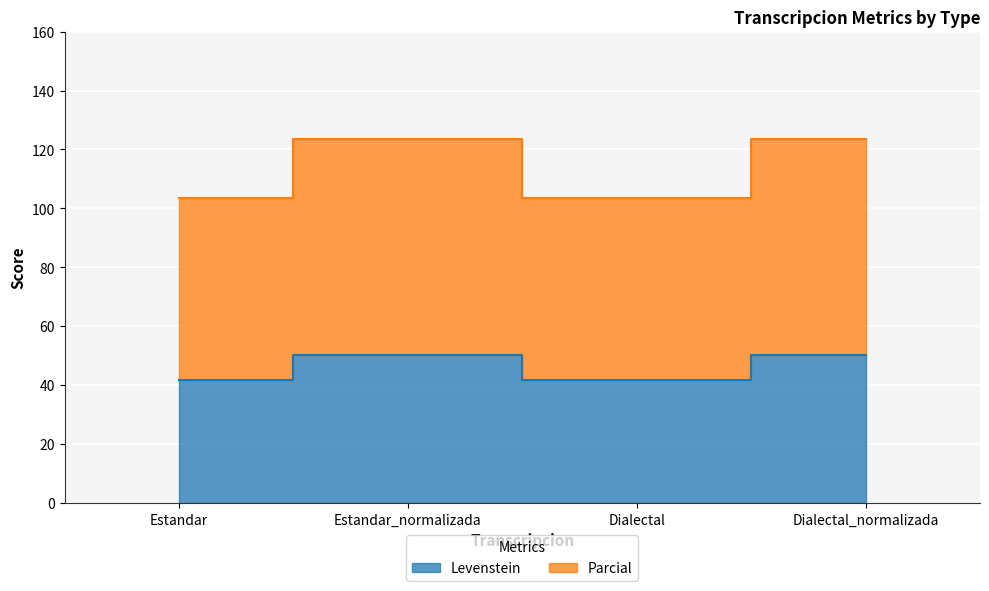

Reading left to right, what are all the values shown in this chart?

Levenstein: Estandar=41.8	Estandar_normalizada=50.4	Dialectal=41.8	Dialectal_normalizada=50.4
Parcial: Estandar=103.6	Estandar_normalizada=123.4	Dialectal=103.6	Dialectal_normalizada=123.4